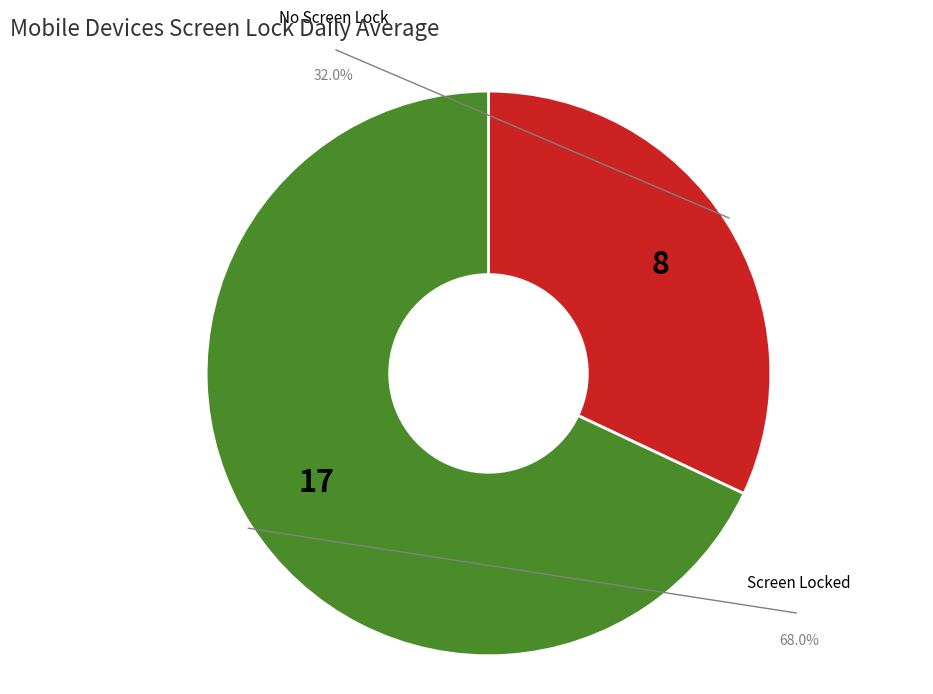

To the nearest percent, what is the average slice percentage?

50%